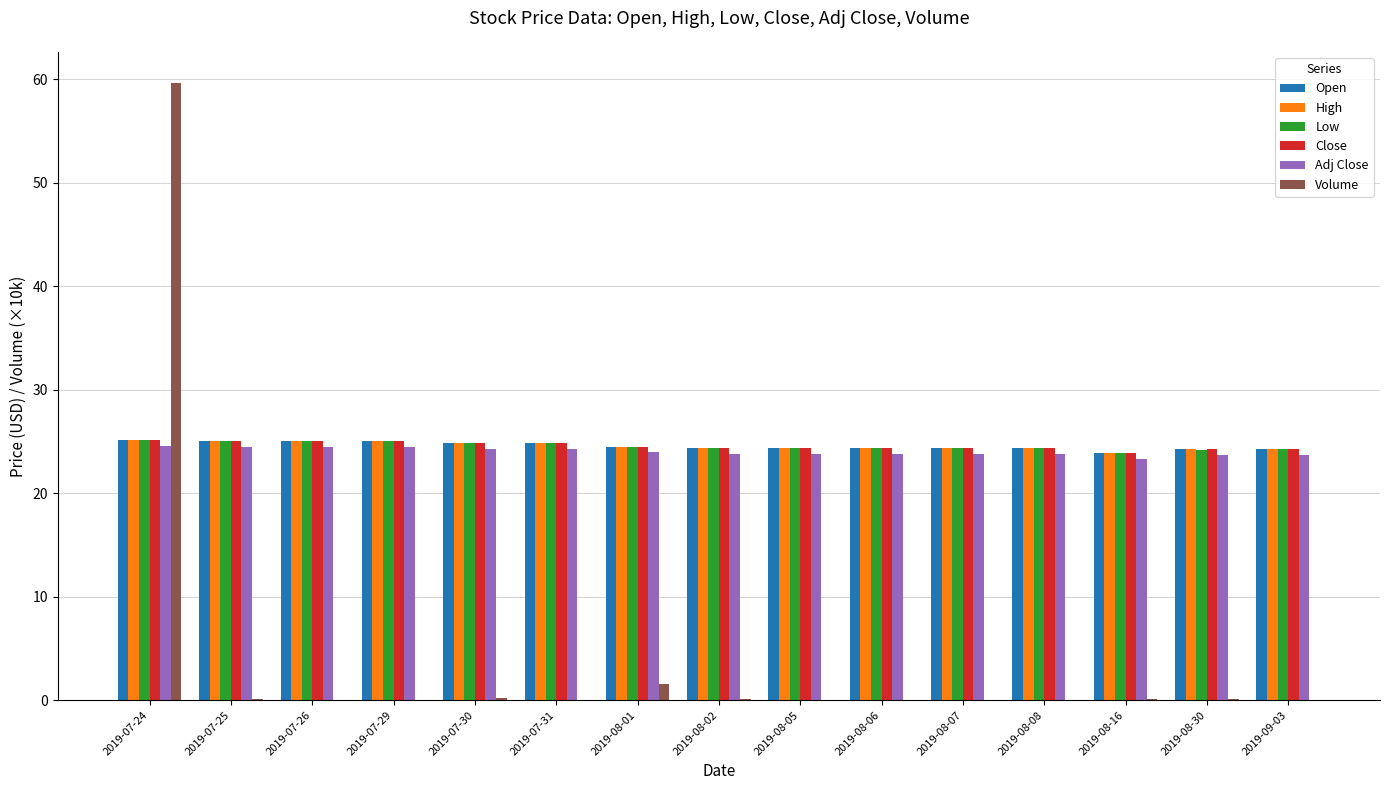

How many categories are shown in the chart?

15